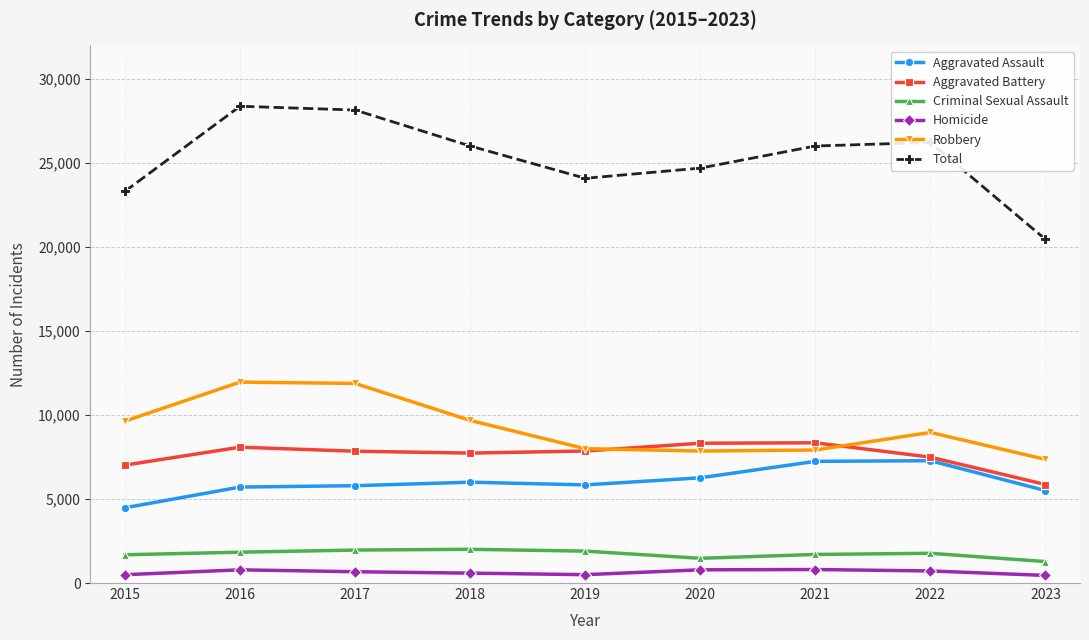

Is it true that Aggravated Battery equals 7018 at 2015?

True